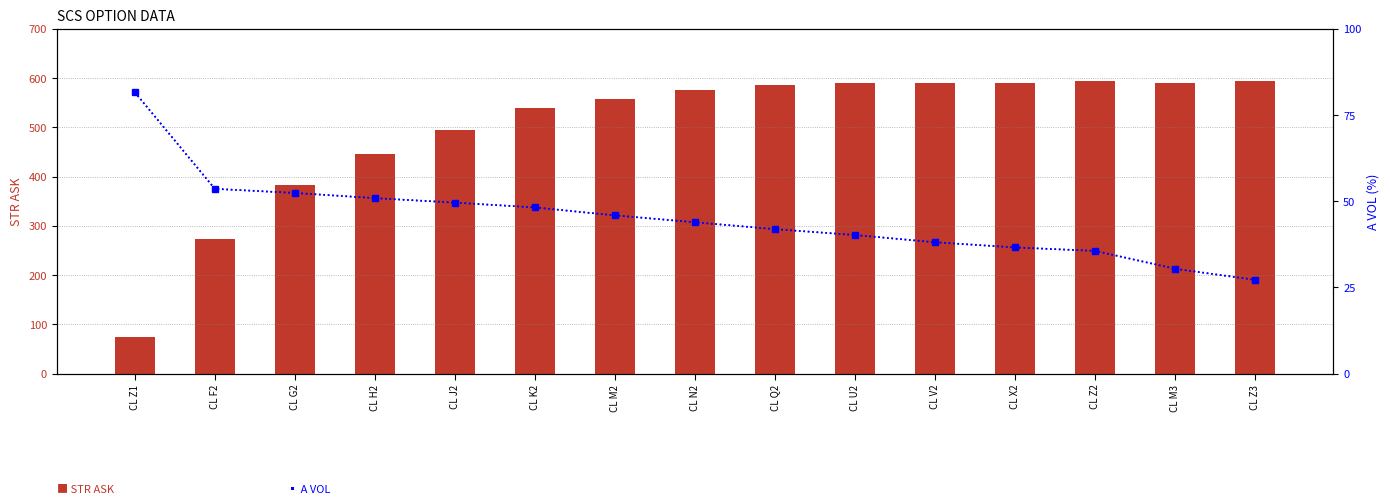

Reading left to right, transcribe all the data shown in this chart.

STR ASK: CL Z1=75.0	CL F2=273.0	CL G2=382.0	CL H2=445.0	CL J2=495.0	CL K2=540.0	CL M2=557.0	CL N2=575.0	CL Q2=585.0	CL U2=590.0	CL V2=590.0	CL X2=590.0	CL Z2=595.0	CL M3=590.0	CL Z3=595.0
A VOL: CL Z1=81.6	CL F2=53.6	CL G2=52.4	CL H2=50.9	CL J2=49.6	CL K2=48.2	CL M2=45.9	CL N2=43.9	CL Q2=41.9	CL U2=40.2	CL V2=38.1	CL X2=36.6	CL Z2=35.6	CL M3=30.4	CL Z3=27.2